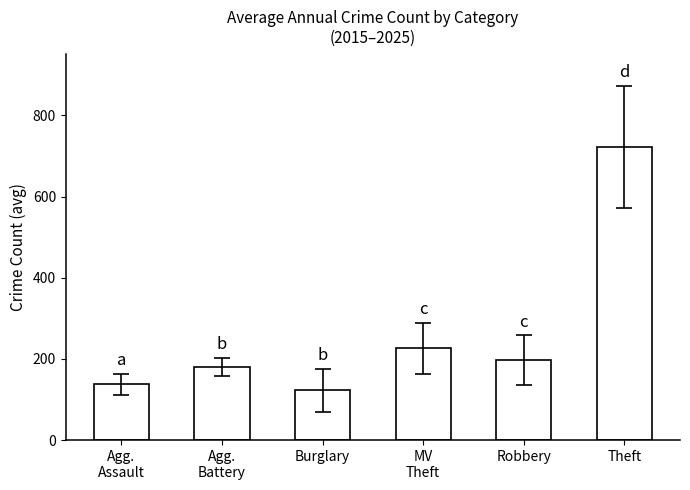

Count the number of data series in this chart.

1